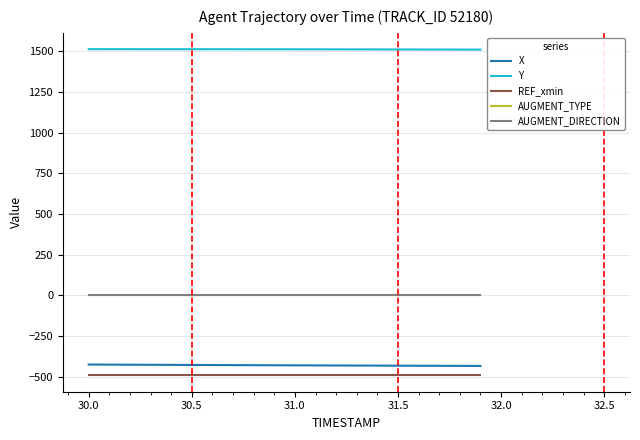

What is the smallest value displayed?

-491.2